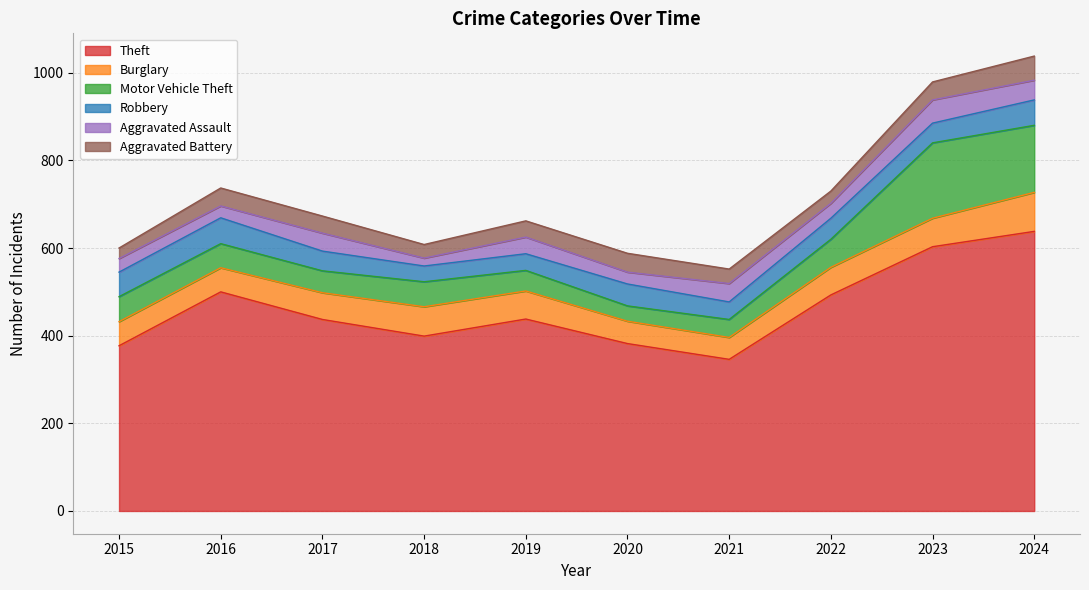

Which series has the largest total across all categories?

Theft